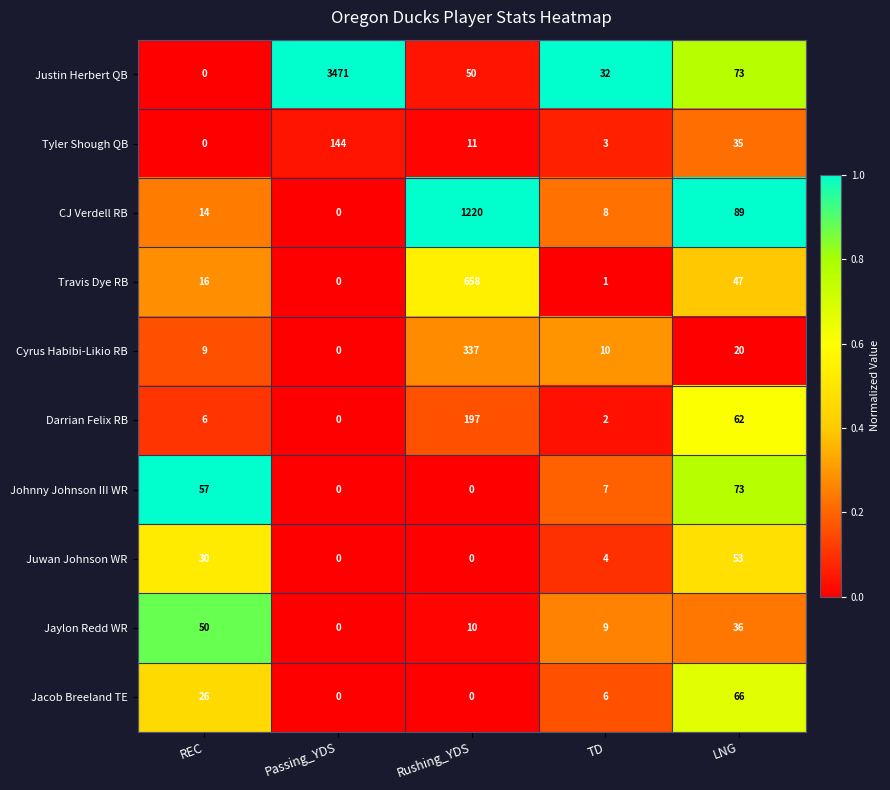

Which series has the largest total across all categories?

Justin Herbert QB